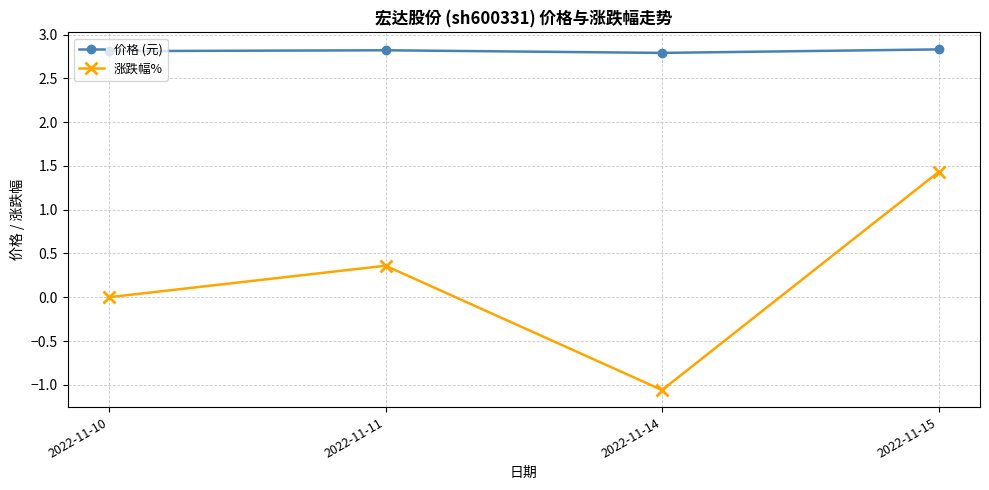

Reading left to right, transcribe all the data shown in this chart.

价格 (元): 2022-11-10=2.8	2022-11-11=2.8	2022-11-14=2.8	2022-11-15=2.8
涨跌幅%: 2022-11-10=0.0	2022-11-11=0.4	2022-11-14=-1.1	2022-11-15=1.4